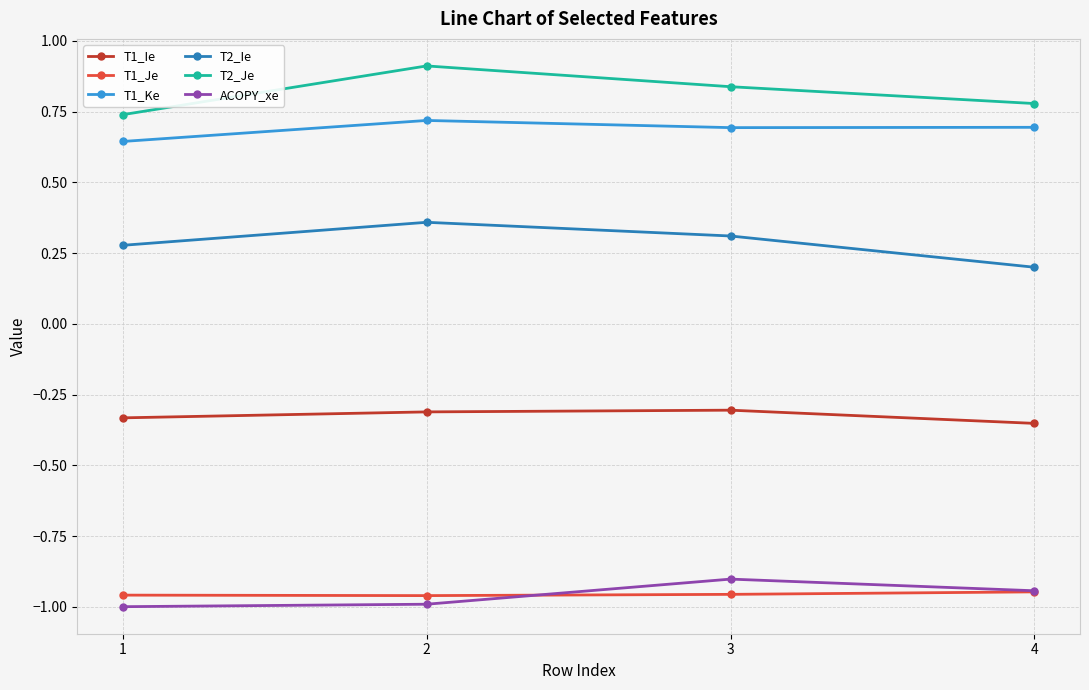

What is the difference between the maximum and minimum values in the T1_Ke series?

0.1